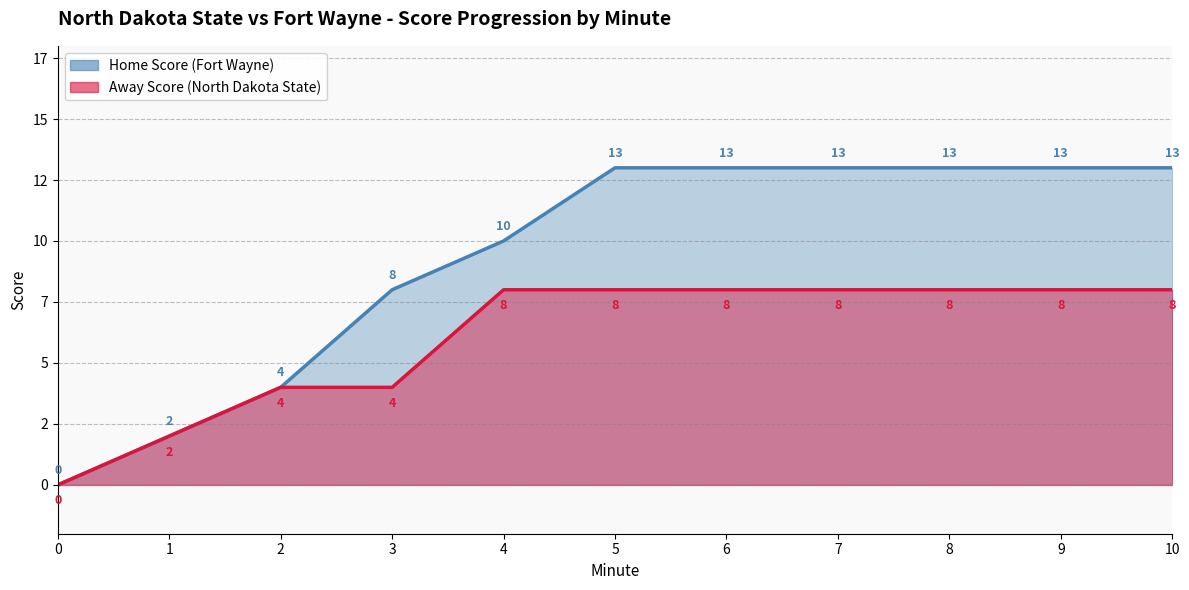

What is the maximum value shown in the chart?

13